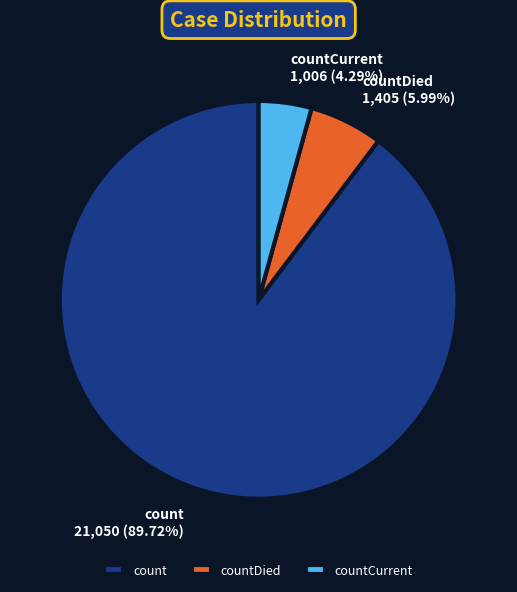

How many slices are in this pie chart?

3